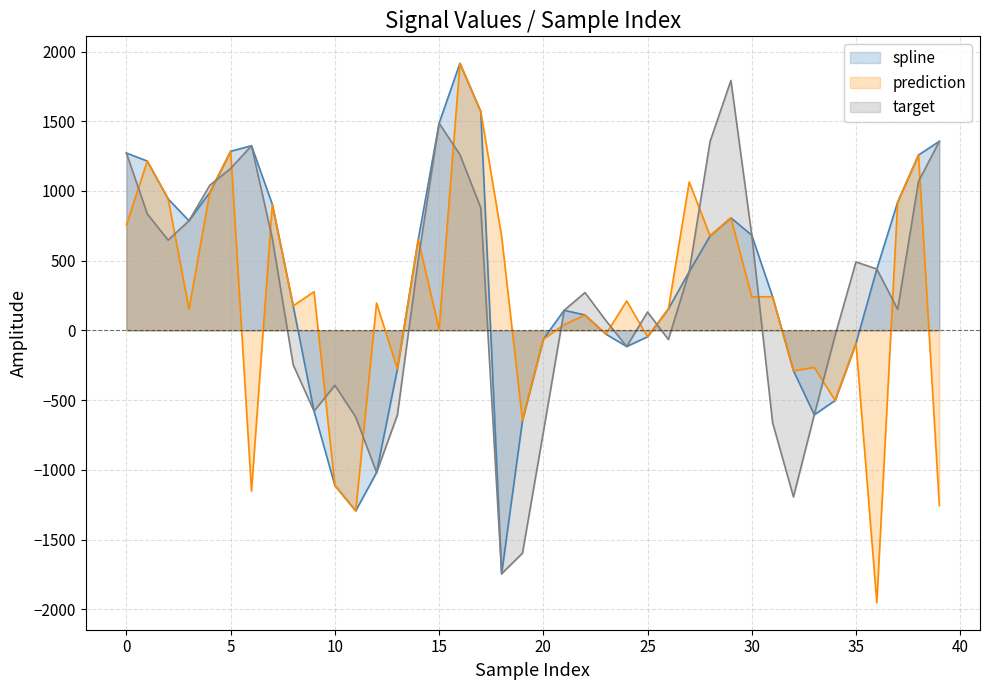

How many positive values does the target series have?

25